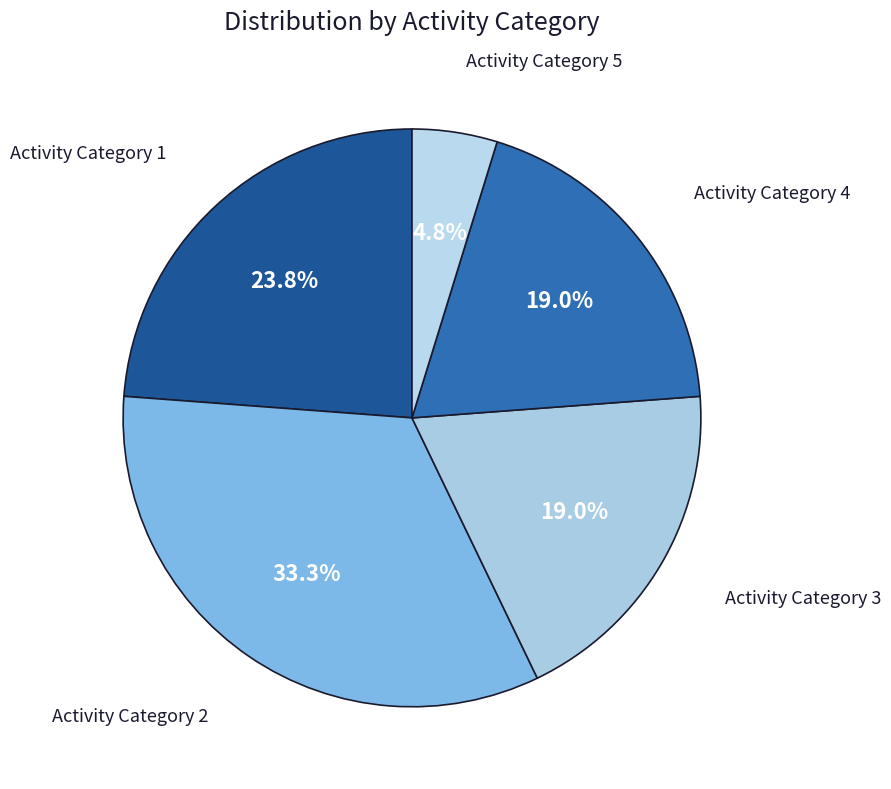

To the nearest percent, what is the average slice percentage?

20%